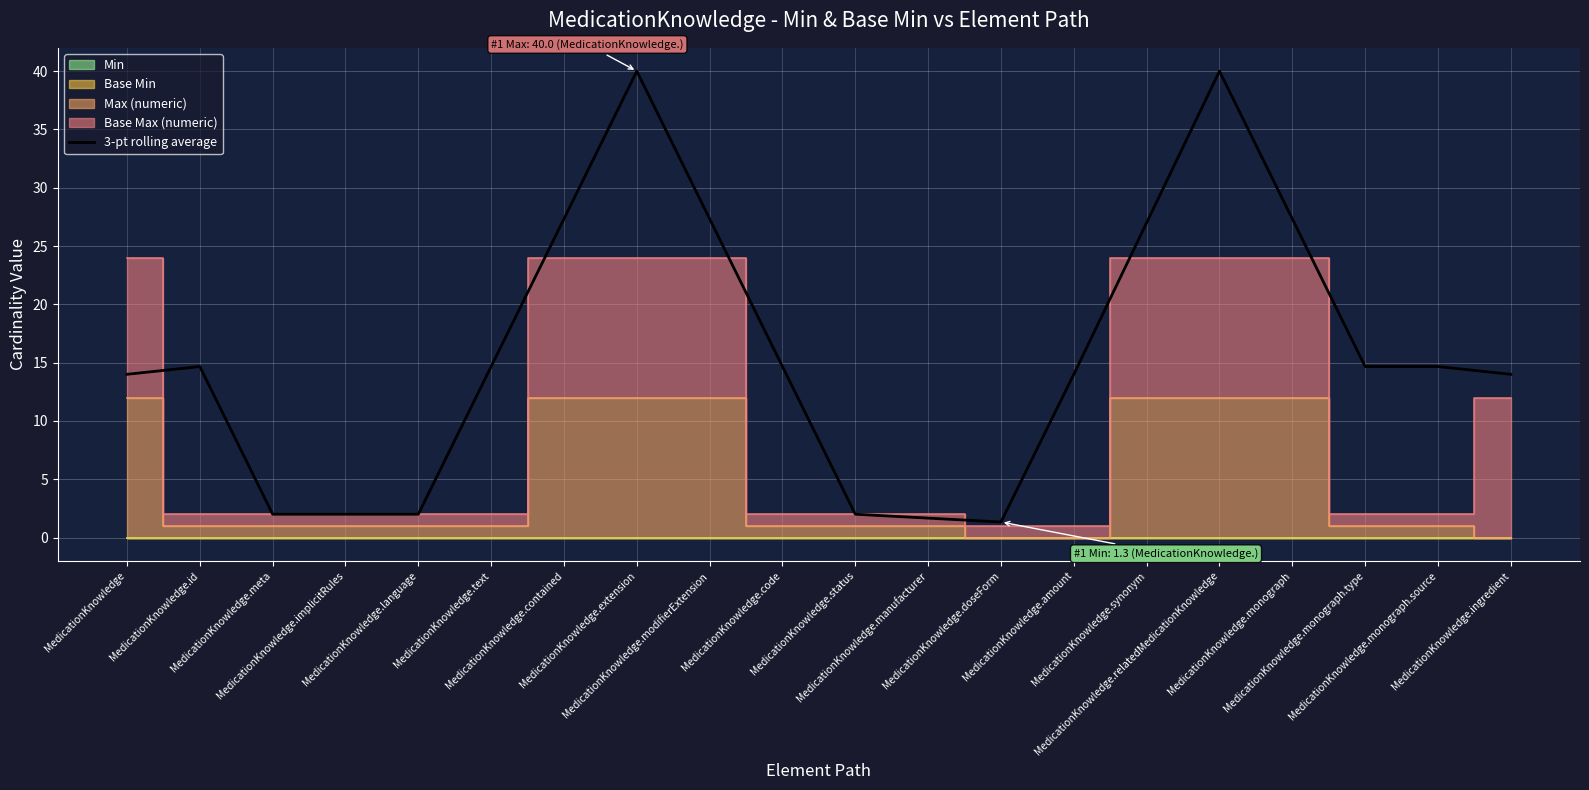

Rank the categories by value from highest to lowest.

MedicationKnowledge.extension, MedicationKnowledge.relatedMedicationKnowledge, MedicationKnowledge.modifierExtension, MedicationKnowledge.monograph, MedicationKnowledge.contained, MedicationKnowledge.synonym, MedicationKnowledge.text, MedicationKnowledge.monograph.source, MedicationKnowledge.id, MedicationKnowledge.code, MedicationKnowledge.monograph.type, MedicationKnowledge.ingredient, MedicationKnowledge, MedicationKnowledge.amount, MedicationKnowledge.meta, MedicationKnowledge.implicitRules, MedicationKnowledge.language, MedicationKnowledge.status, MedicationKnowledge.manufacturer, MedicationKnowledge.doseForm